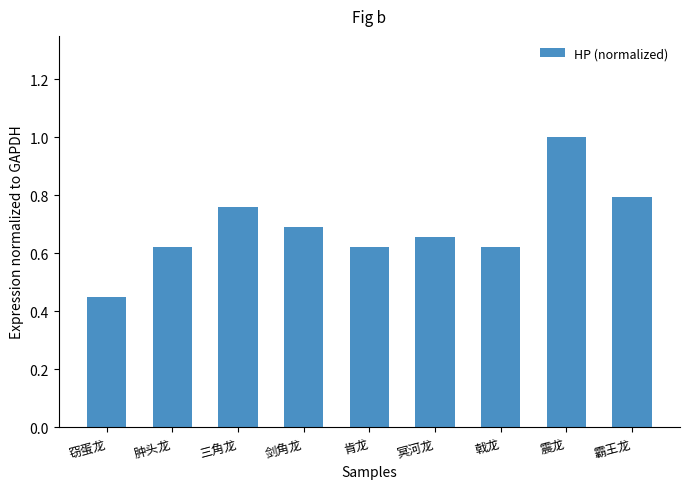

Which category has the highest value across all series?

震龙